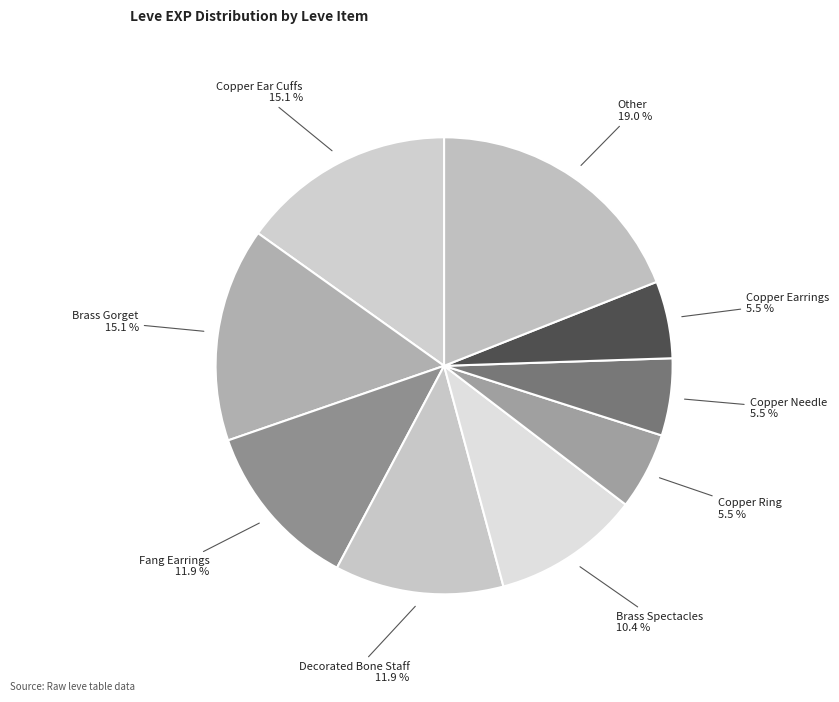

Do Copper Earrings and Copper Ear Cuffs together represent more than half of the pie?

No